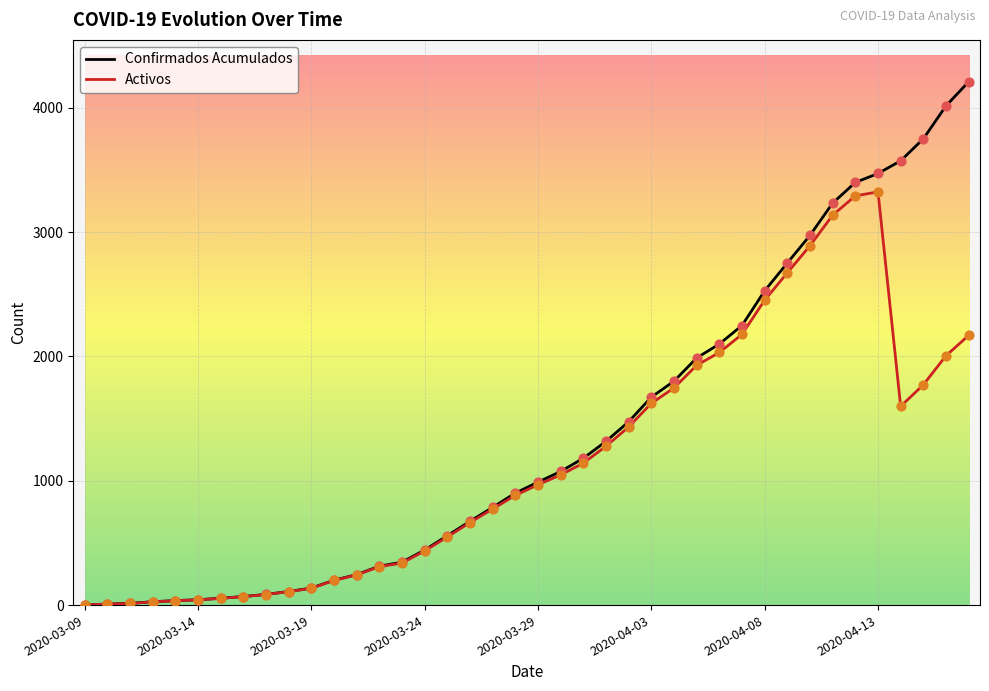

Which series has the largest range (max minus min)?

Confirmados Acumulados